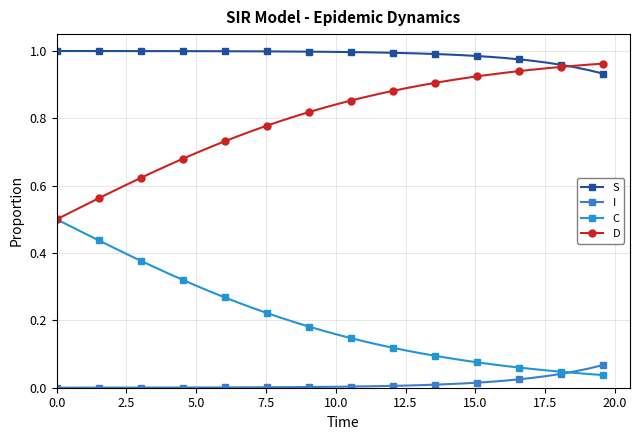

Is this an area chart (filled region under the line)?

No